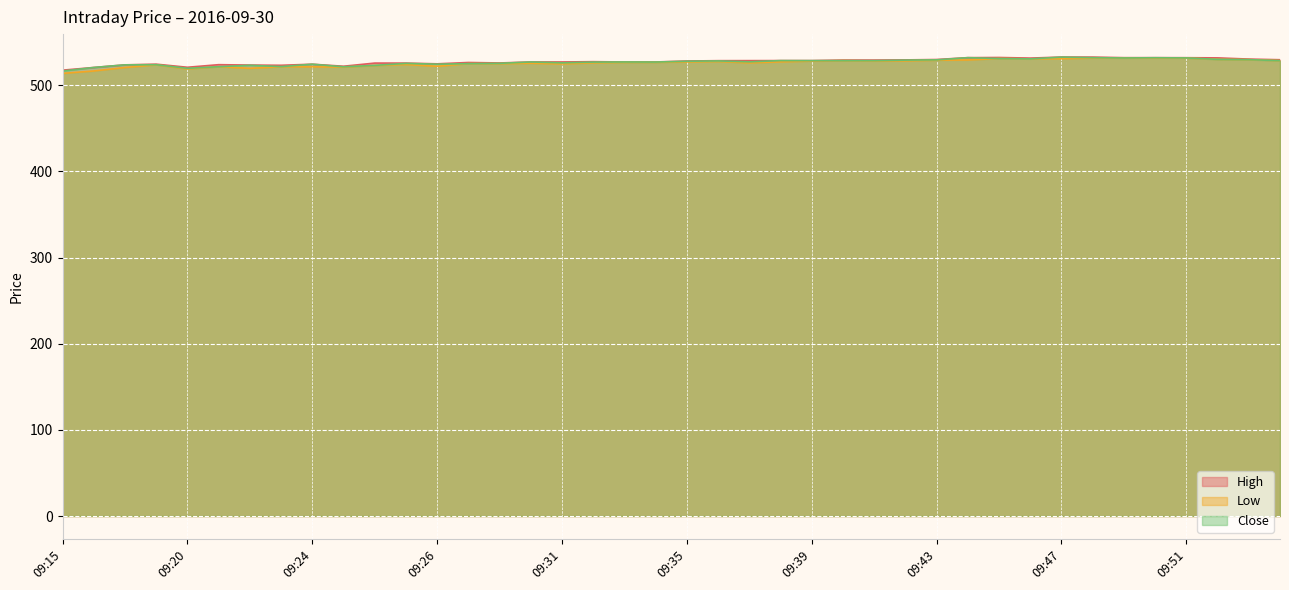

What is the difference between the Low values at 09:33 and 09:40?

1.9